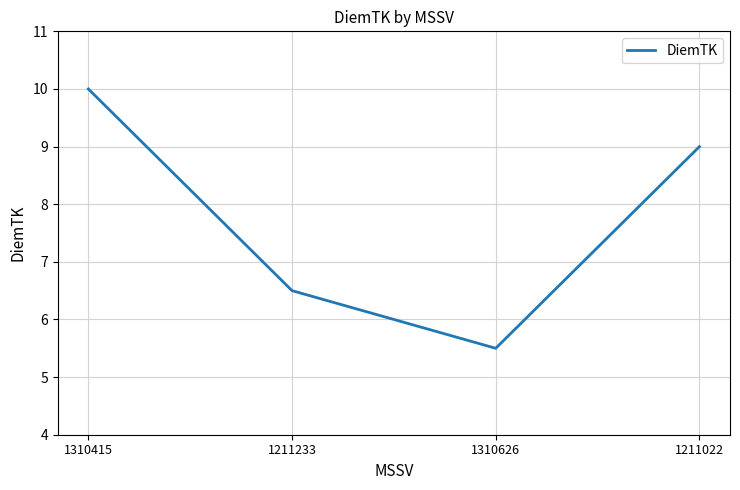

What position from the left is 1211233?

2